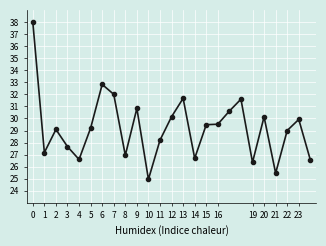

True or false: there are more than 2 points higher than both neighbors.

True